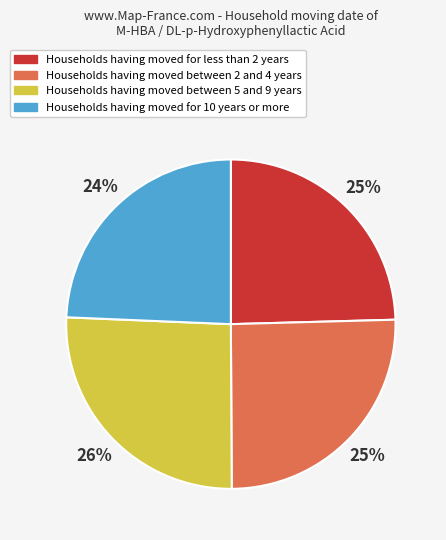

To the nearest percent, what percentage of the pie is Households having moved for less than 2 years?

25%